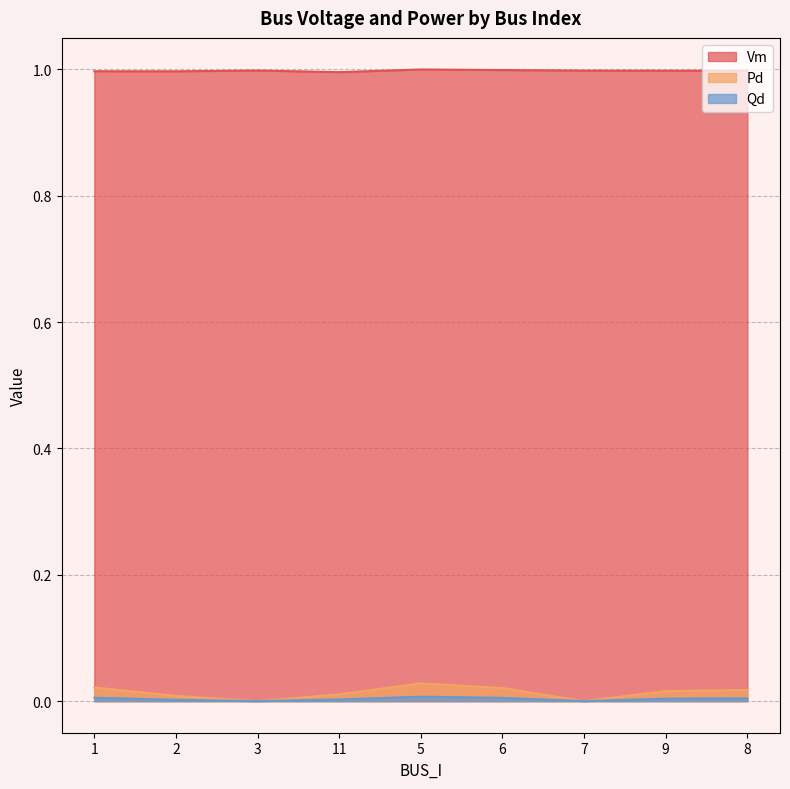

What is the label of the 2nd point from the left?

2